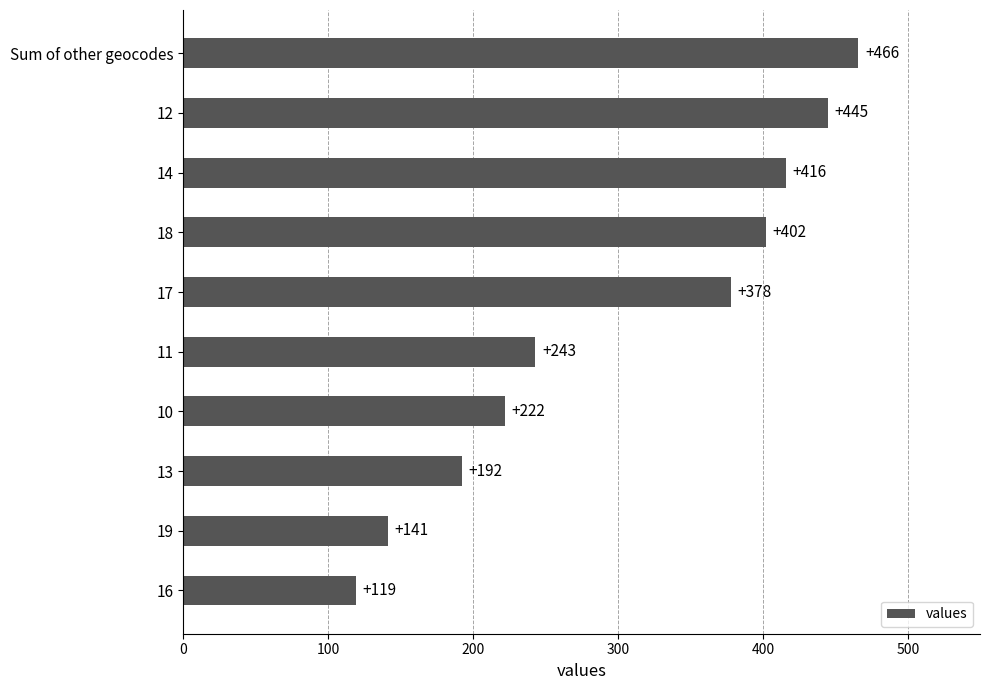

Between 13 and 14, which is larger?

14